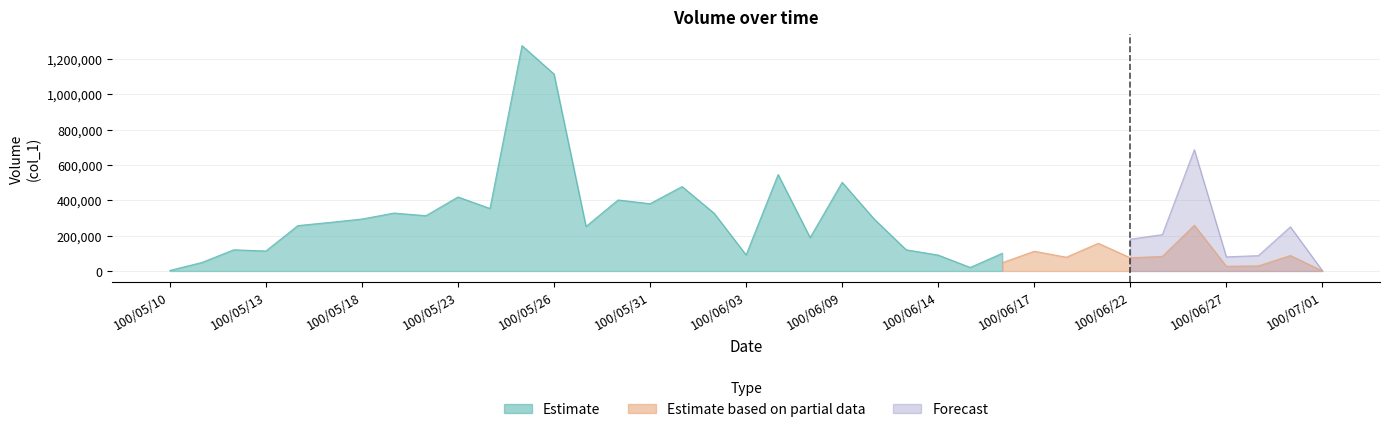

Between 100/05/27 and 100/05/16, which is larger?

100/05/16